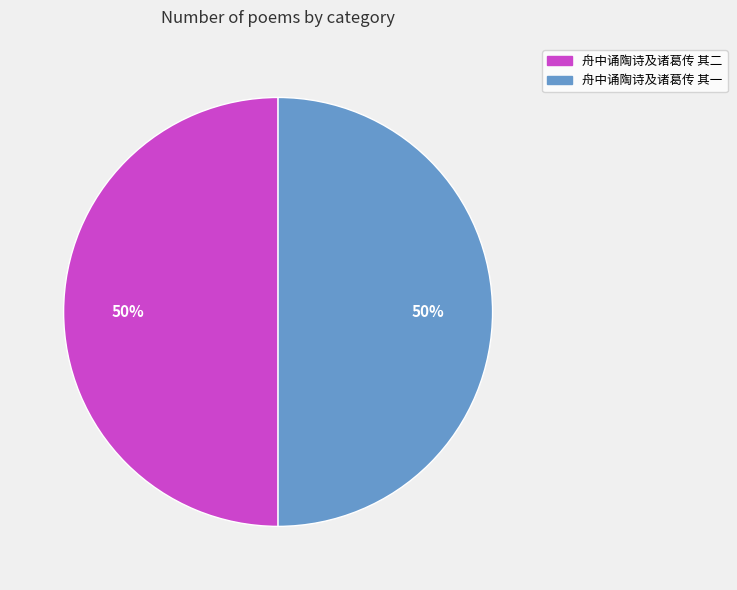

How many slices are in this pie chart?

2